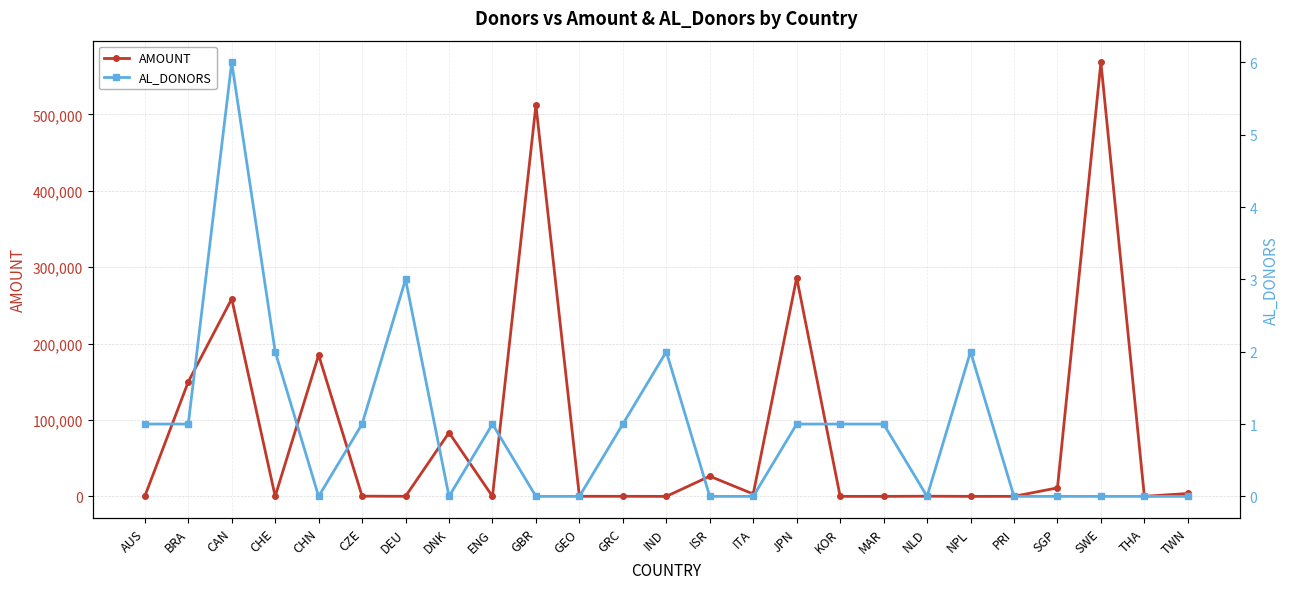

The value of AL_DONORS at ITA is 0.0. True or false?

True